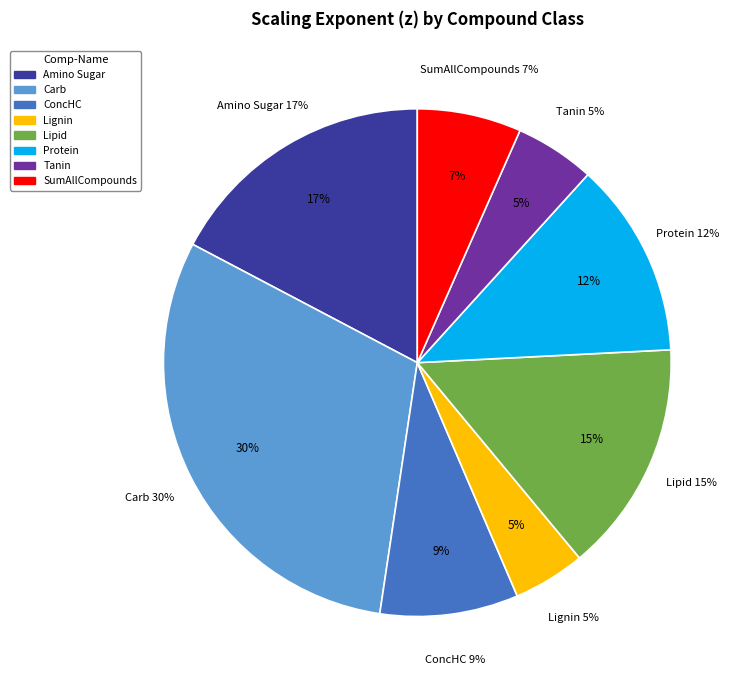

To the nearest percent, what is the average slice percentage?

12%